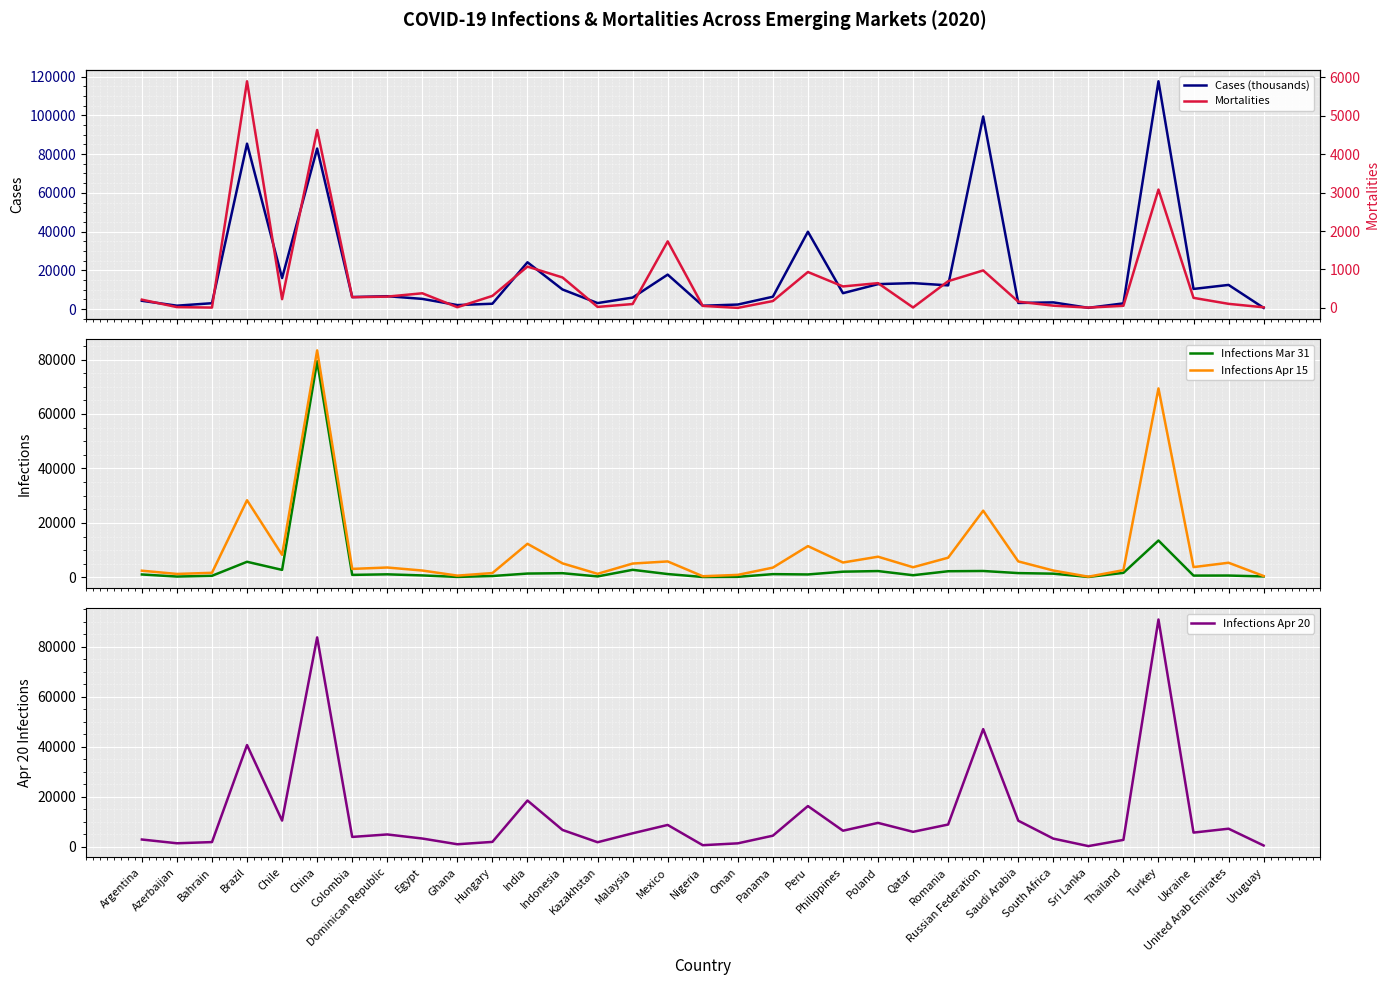

What is the minimum value for Cases (thousands)?

630